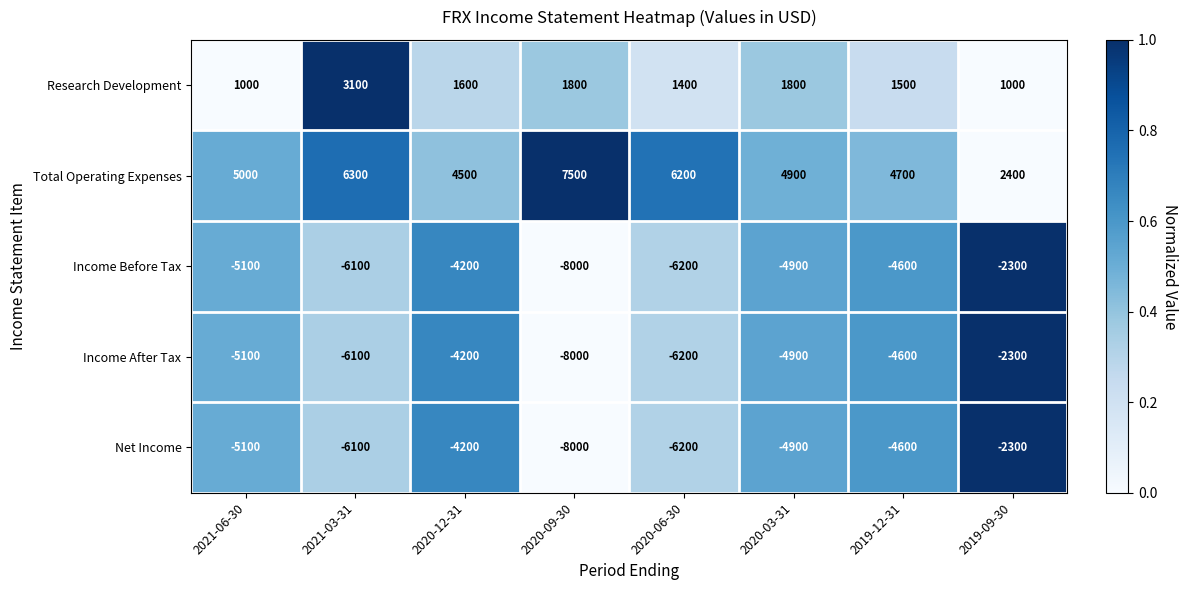

The Income After Tax series shows -4900 at 2020-03-31. True or false?

True